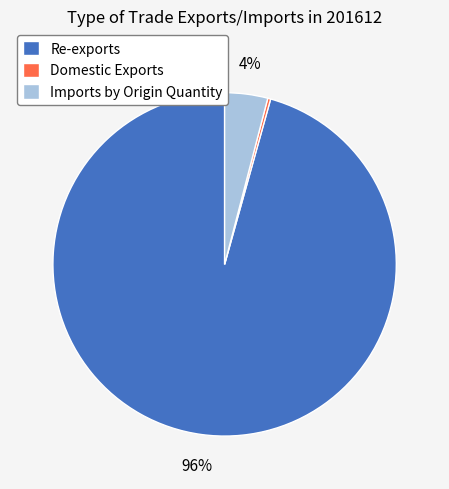

Which has a higher value, Domestic Exports or Imports by Origin Quantity?

Imports by Origin Quantity